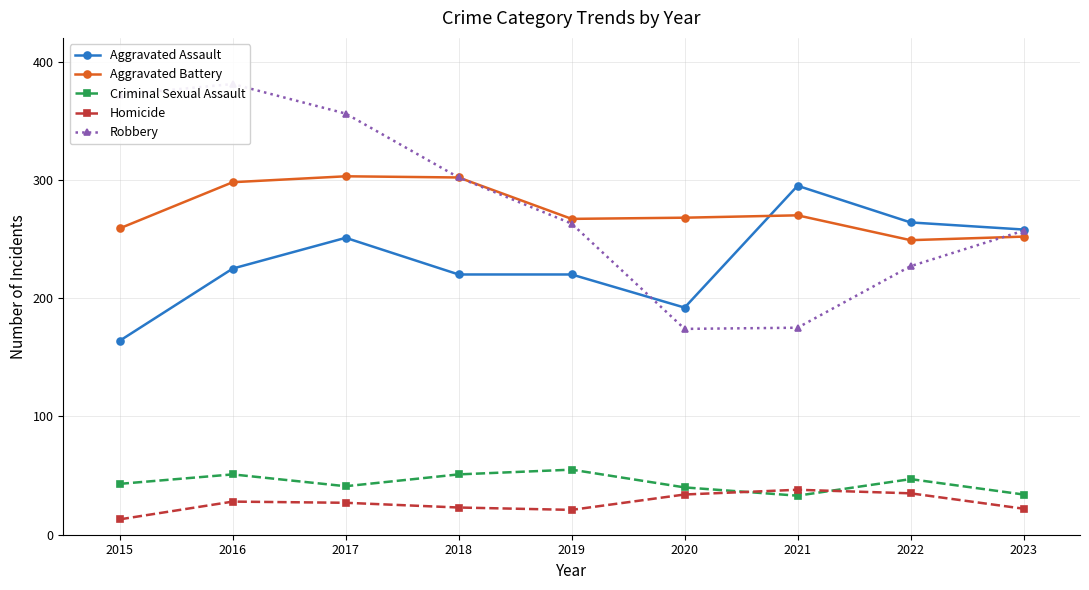

True or false: Aggravated Battery has a value of 259 at 2015.

True